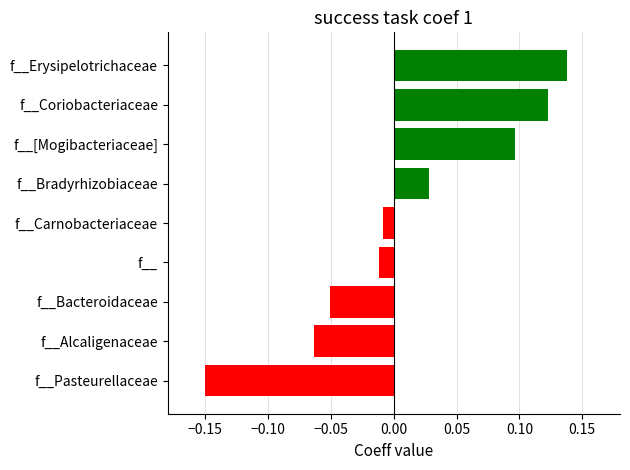

What is the difference between the maximum and minimum values?

0.3